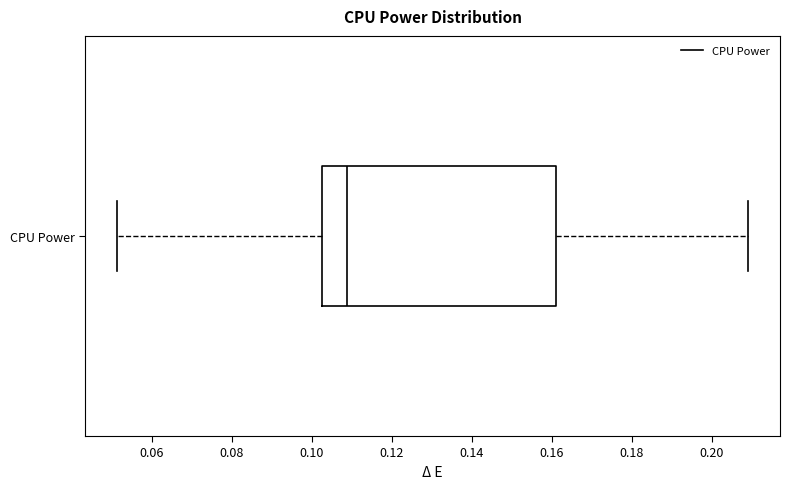

Where does the right whisker of the box for CPU Power end on the x-axis? The values are not printed on the chart, so give them approximately, as read against the axis.

0.210